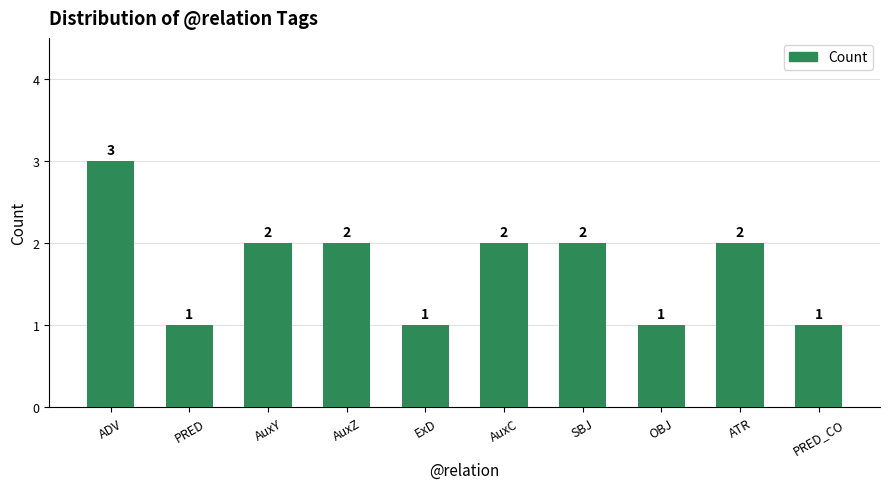

What position from the left is PRED?

2